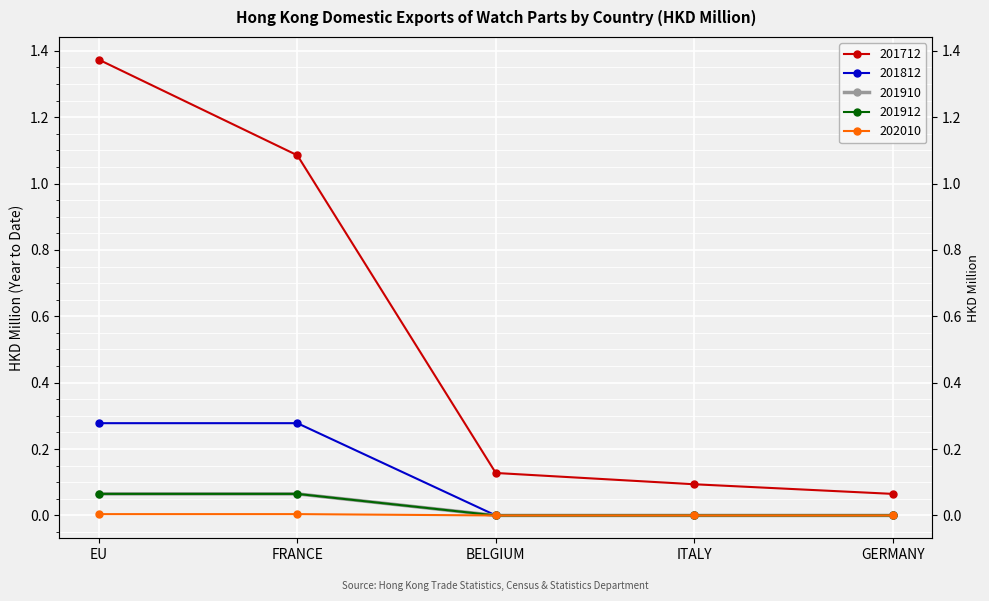

Read the 201712 value at FRANCE.

1.1